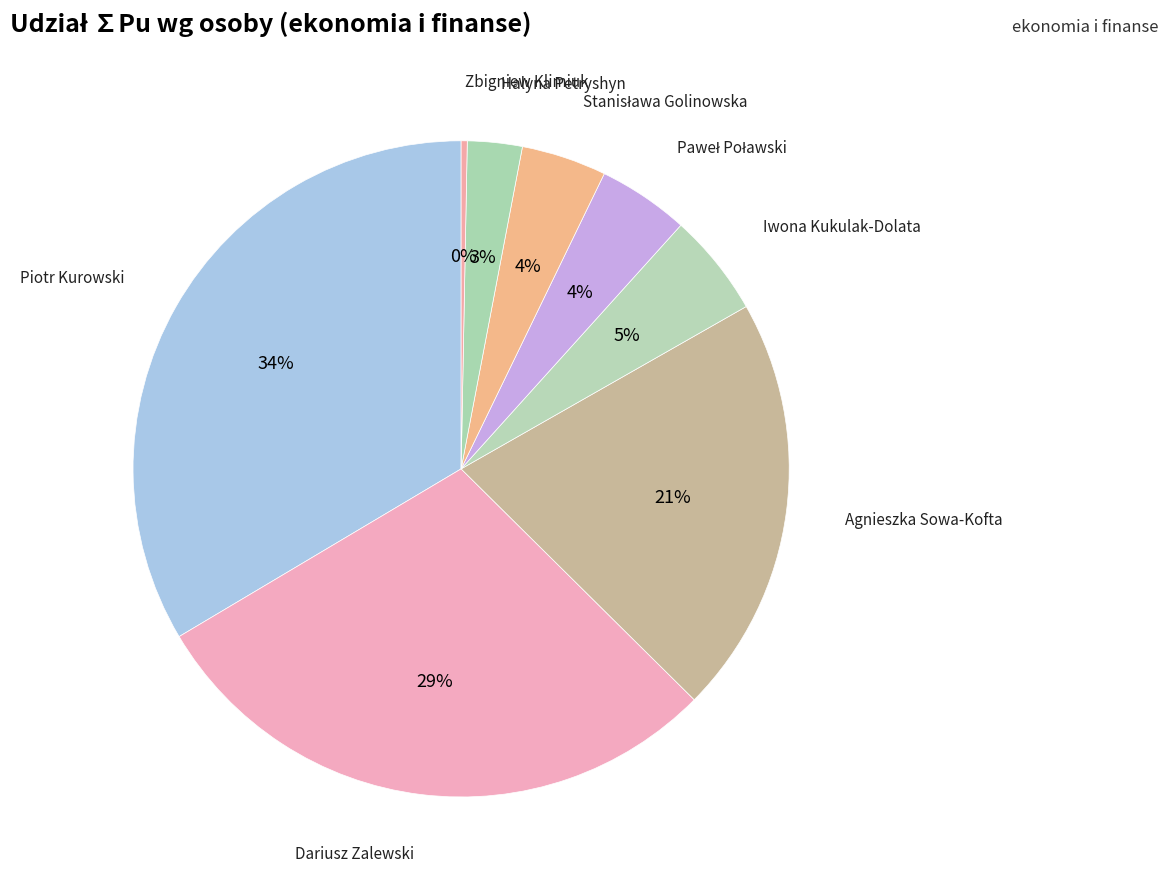

Count the number of slices in the pie.

8